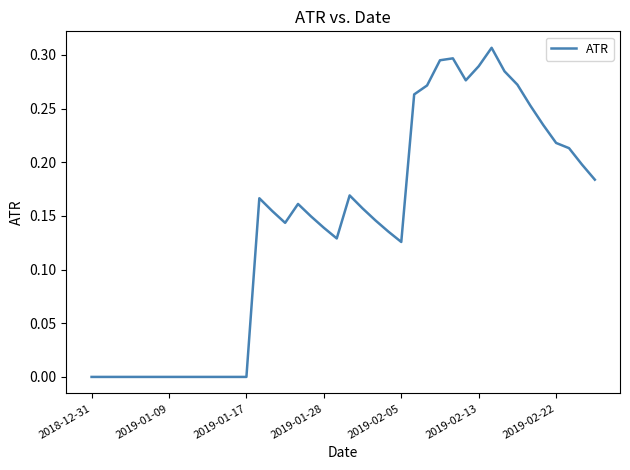

Does the chart display data point markers on the line(s)?

No